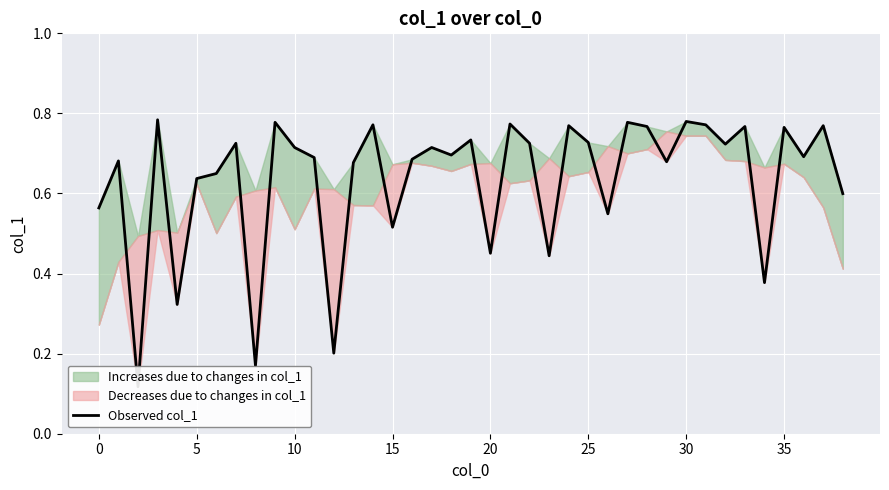

What is the sum of all values?

24.7